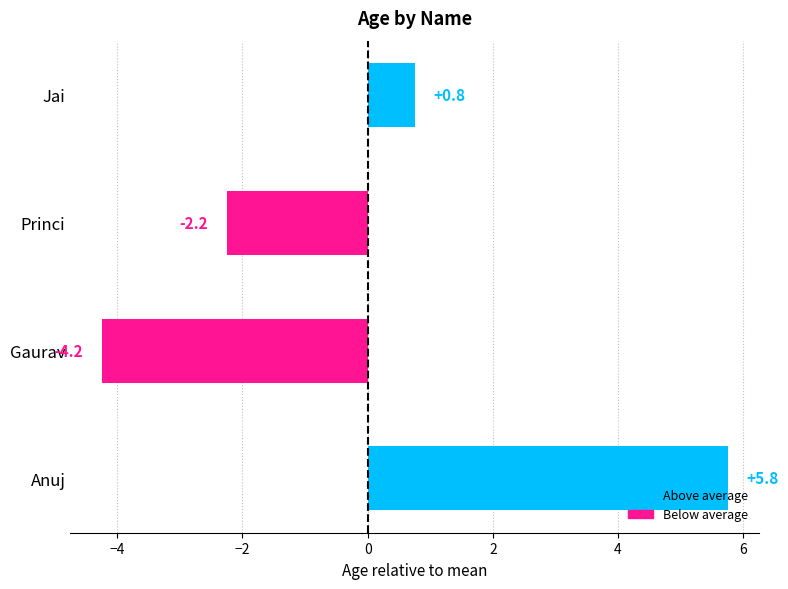

The value at Princi is -3.9. True or false?

False